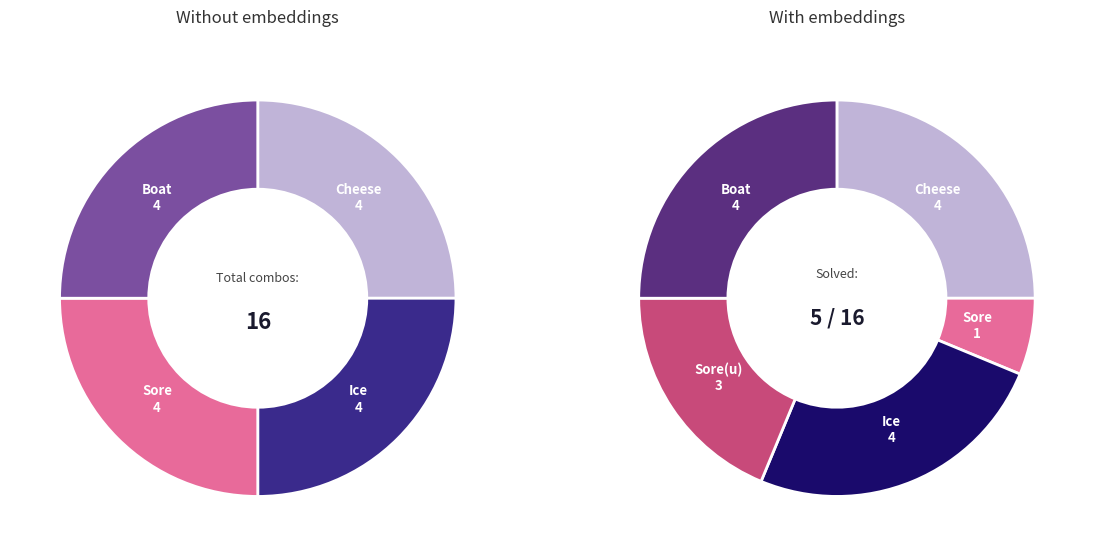

Is the sum of 0 and 2 greater than half?

No